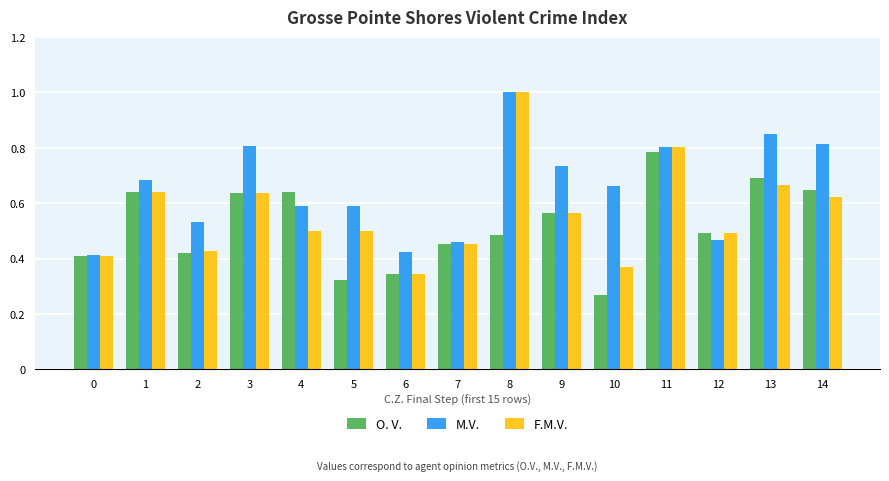

What is the sum of the O. V. values at 13 and 9?

1.3